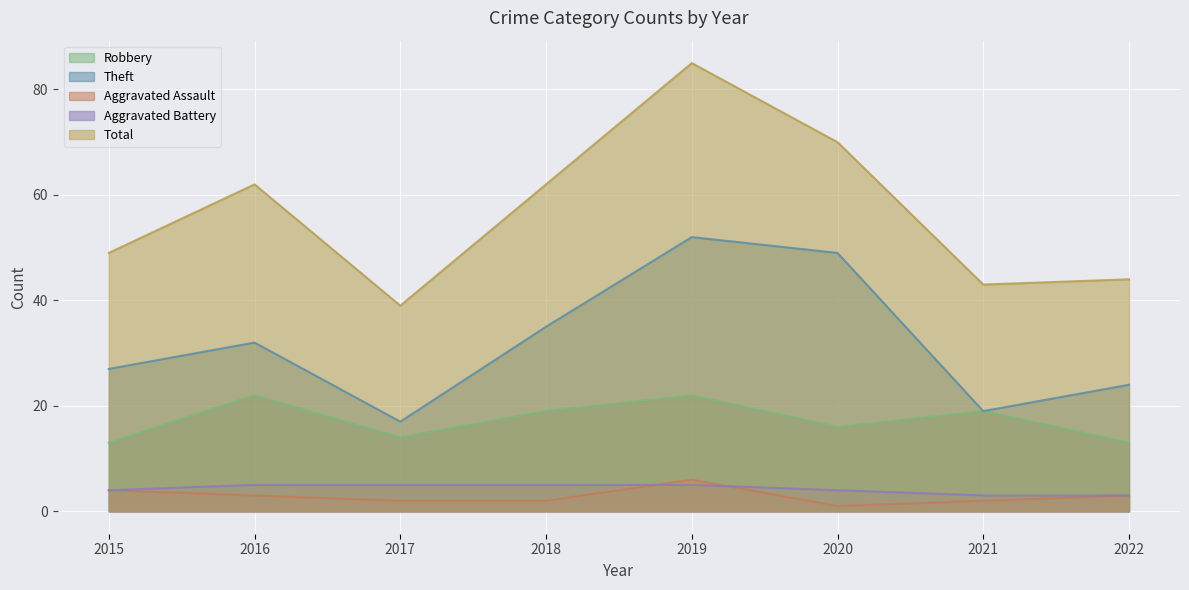

Is it true that Aggravated Battery equals 2 at 2016?

False